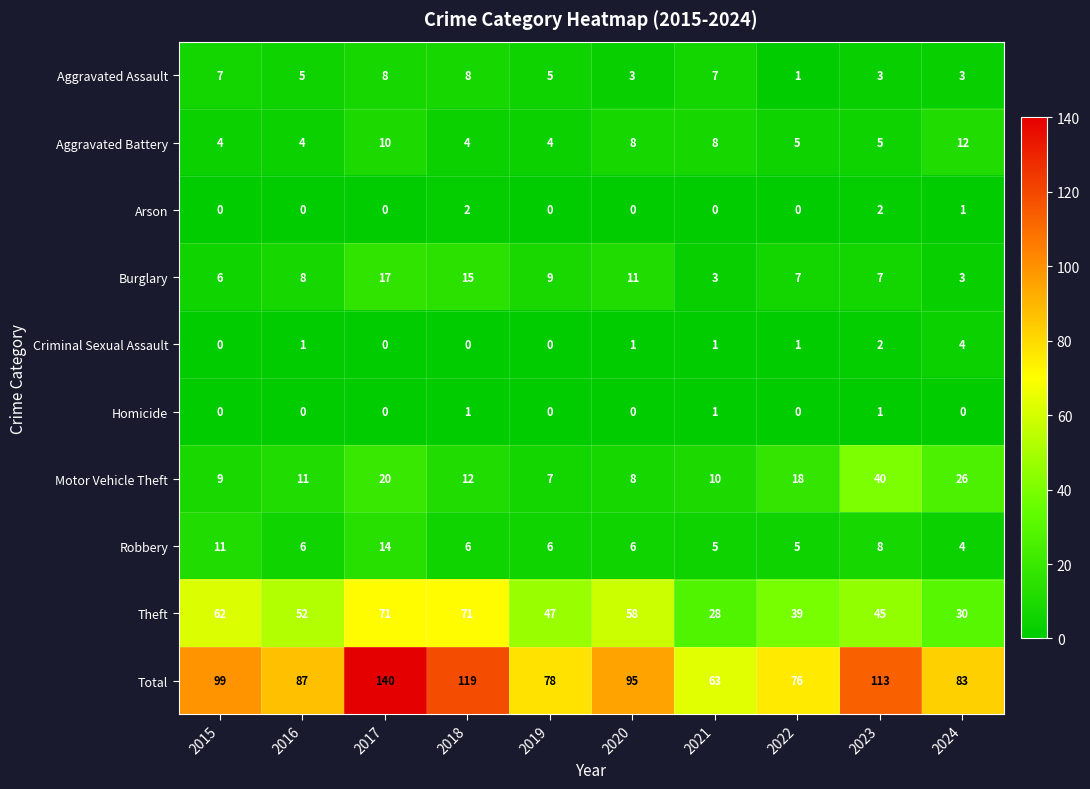

How many categories are shown in the chart?

10